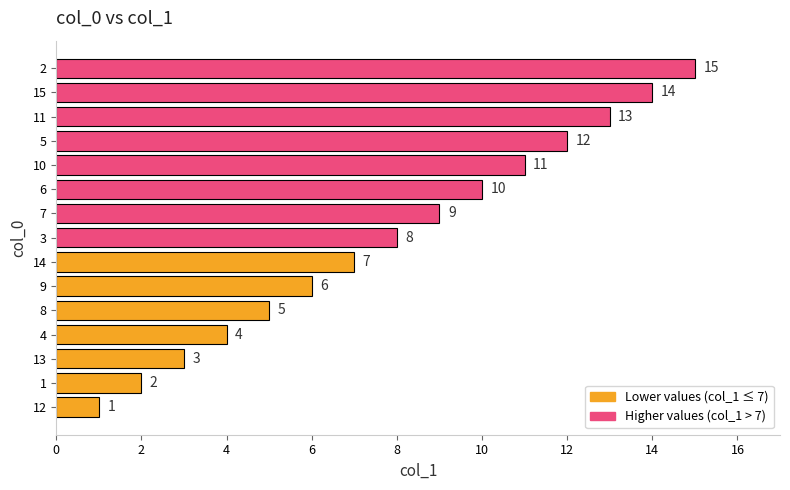

At which label is the value closest to 8?

3